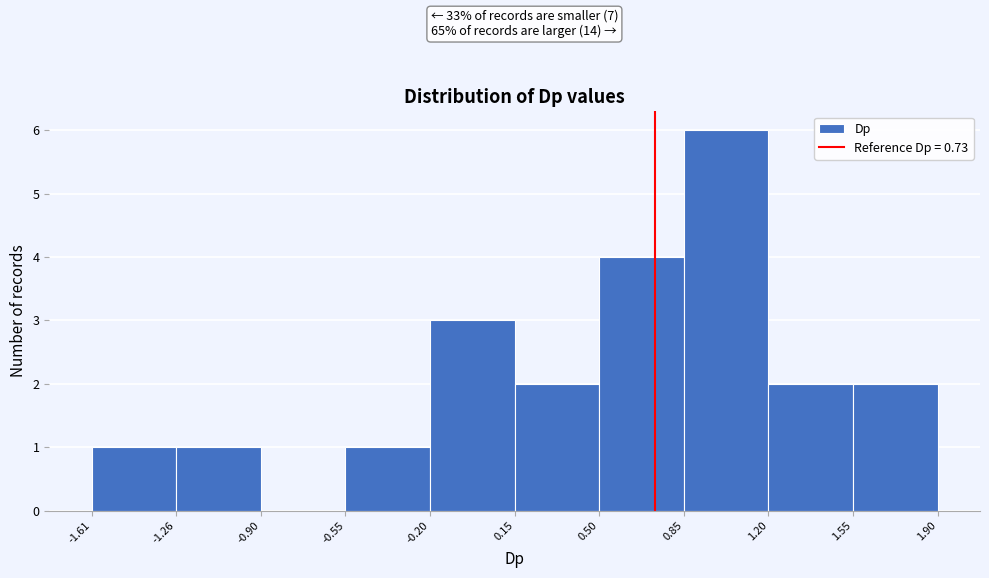

Which range on the x-axis has the tallest bar?

0.85 to 1.20